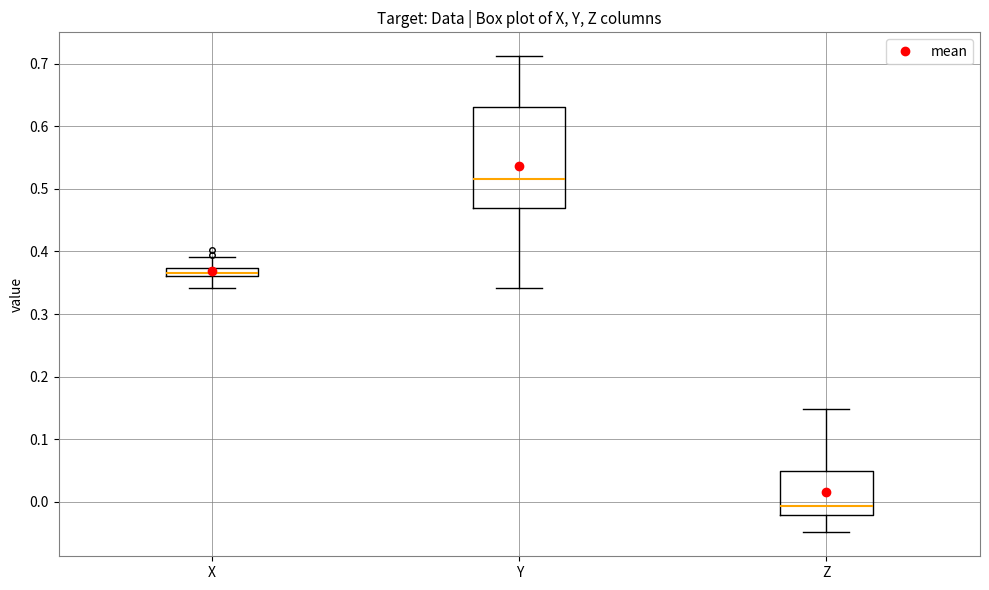

Which box's median line is the highest?

Y